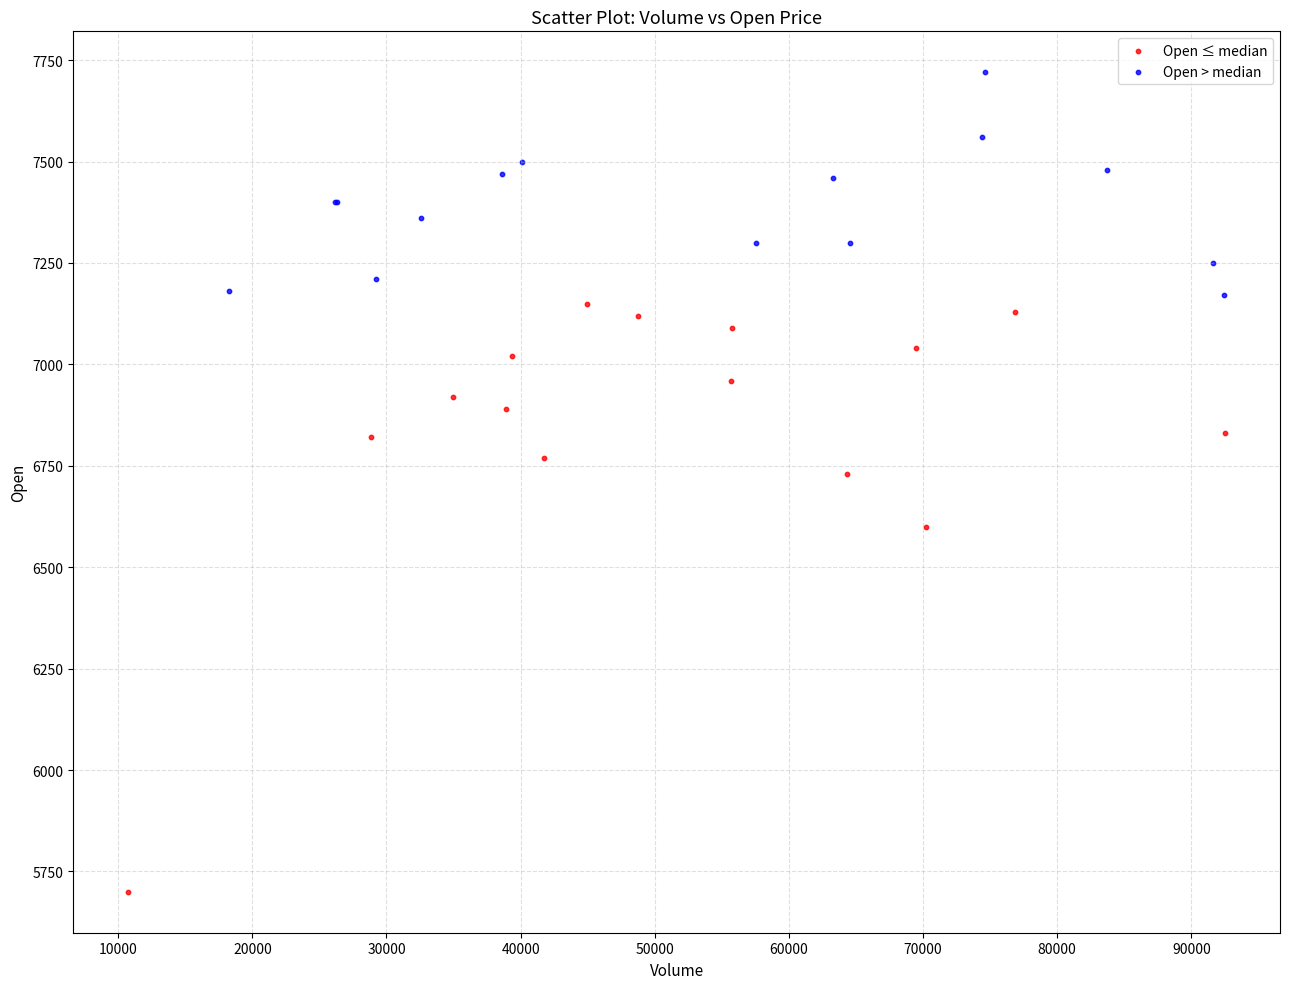

Which series reaches the maximum Y coordinate?

Open > median